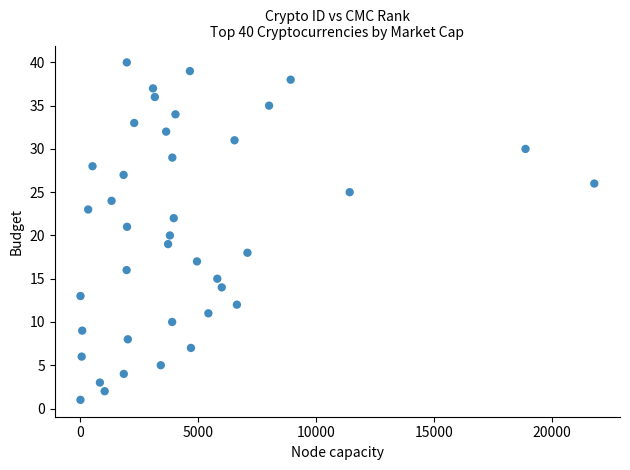

What is the range of Y values (max minus min)?

39